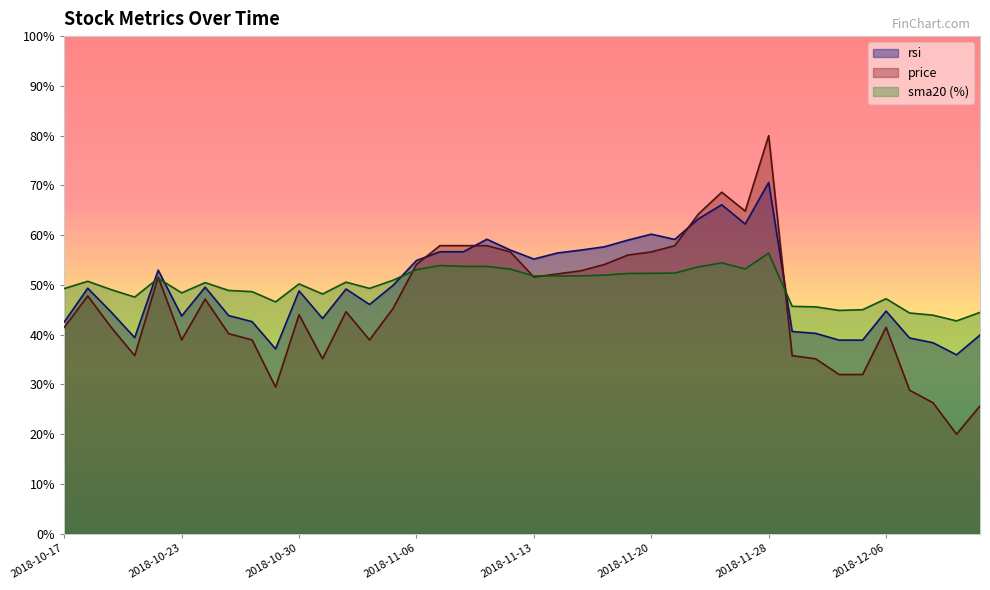

Which series has the largest total across all categories?

sma20